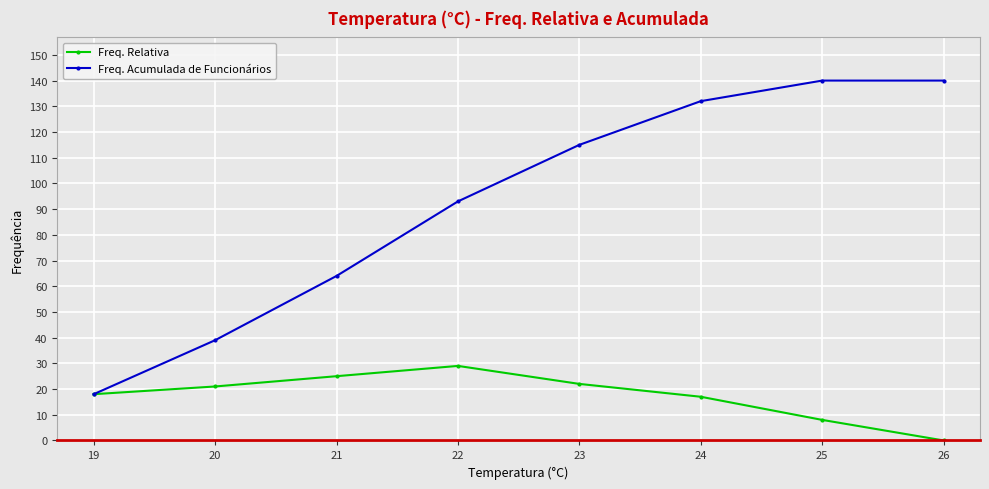

At how many categories does at least one series exceed 95?

4